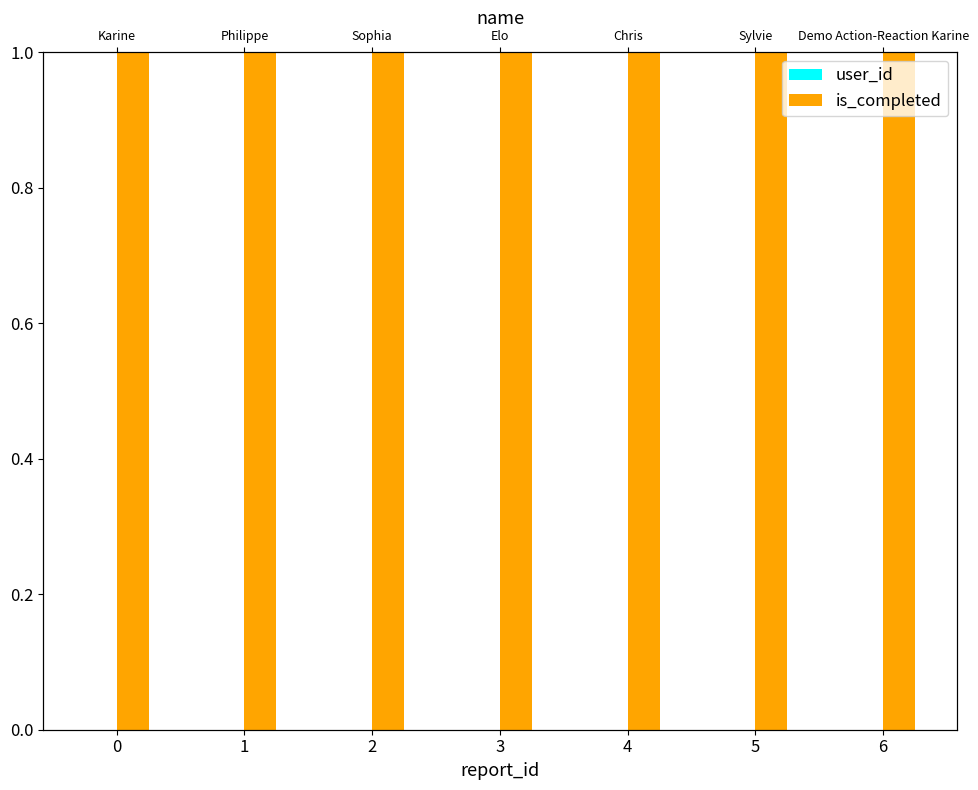

Which series has the largest range (max minus min)?

user_id